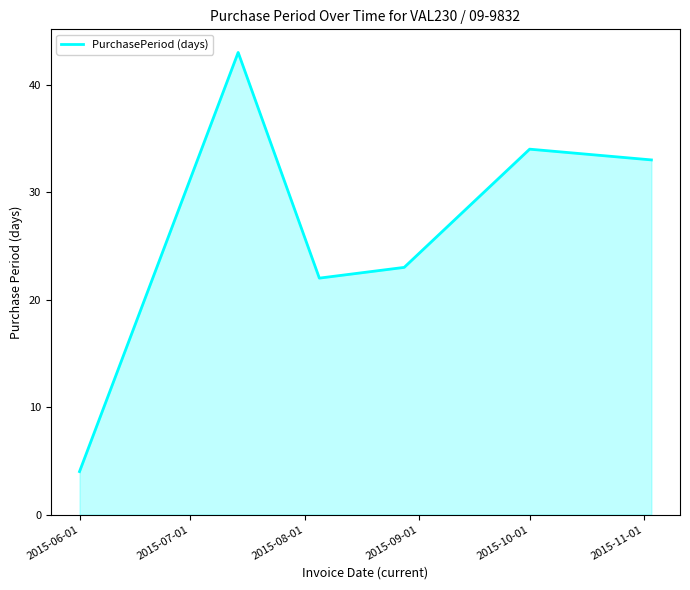

How many interior local peaks (higher than both neighbors) does the data have?

2